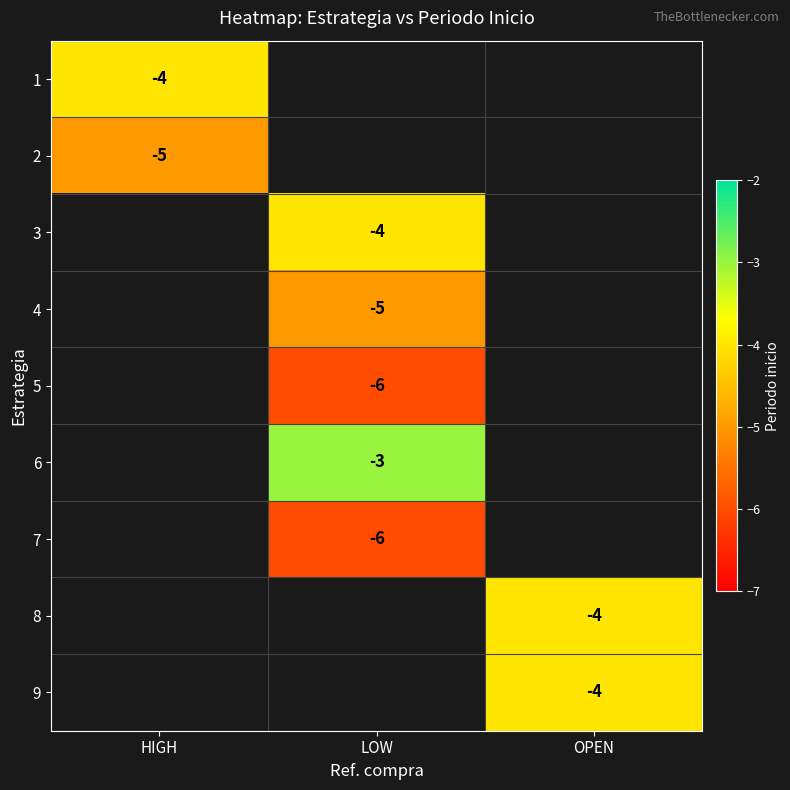

The value of 2 at HIGH is -5.0. True or false?

True